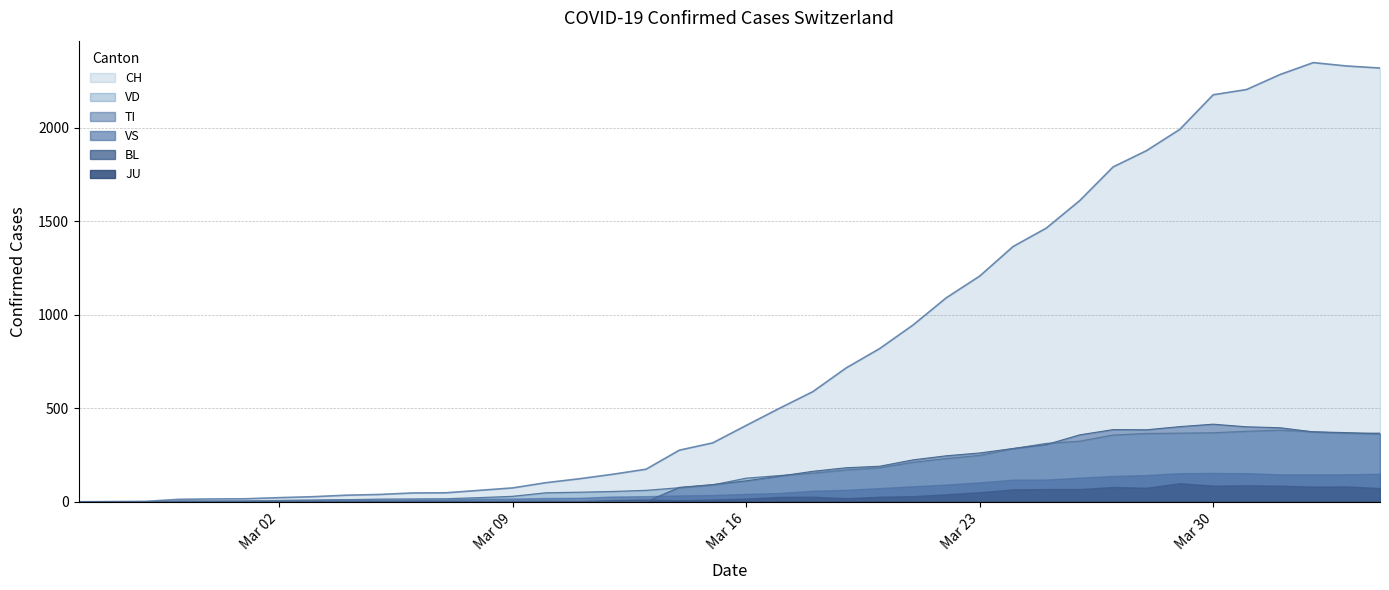

What is the highest value of the TI series?

415